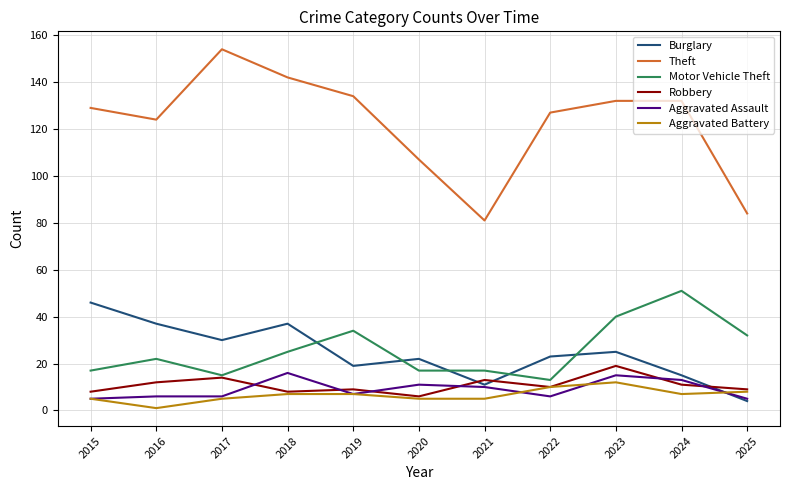

Reading right to left, list all the values displayed in this chart.

Burglary: 2025=4	2024=15	2023=25	2022=23	2021=11	2020=22	2019=19	2018=37	2017=30	2016=37	2015=46
Theft: 2025=84	2024=132	2023=132	2022=127	2021=81	2020=107	2019=134	2018=142	2017=154	2016=124	2015=129
Motor Vehicle Theft: 2025=32	2024=51	2023=40	2022=13	2021=17	2020=17	2019=34	2018=25	2017=15	2016=22	2015=17
Robbery: 2025=9	2024=11	2023=19	2022=10	2021=13	2020=6	2019=9	2018=8	2017=14	2016=12	2015=8
Aggravated Assault: 2025=5	2024=13	2023=15	2022=6	2021=10	2020=11	2019=7	2018=16	2017=6	2016=6	2015=5
Aggravated Battery: 2025=8	2024=7	2023=12	2022=10	2021=5	2020=5	2019=7	2018=7	2017=5	2016=1	2015=5